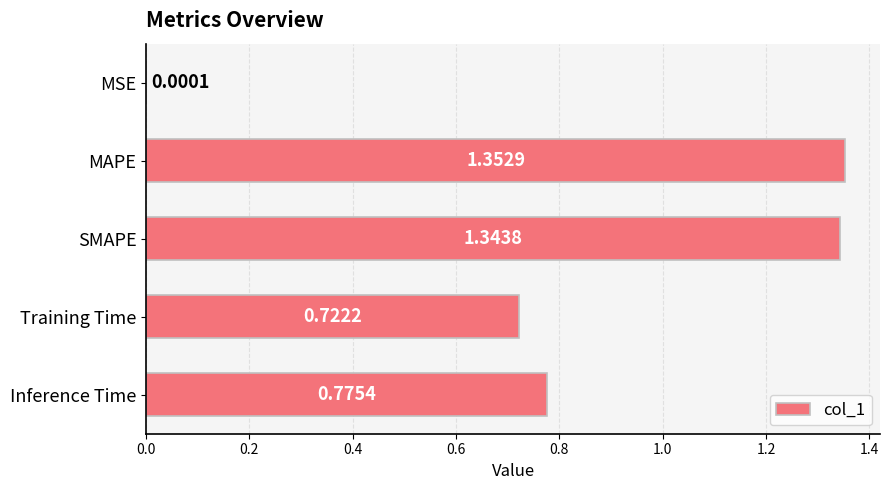

Where is the data nearest to the value 0?

MSE